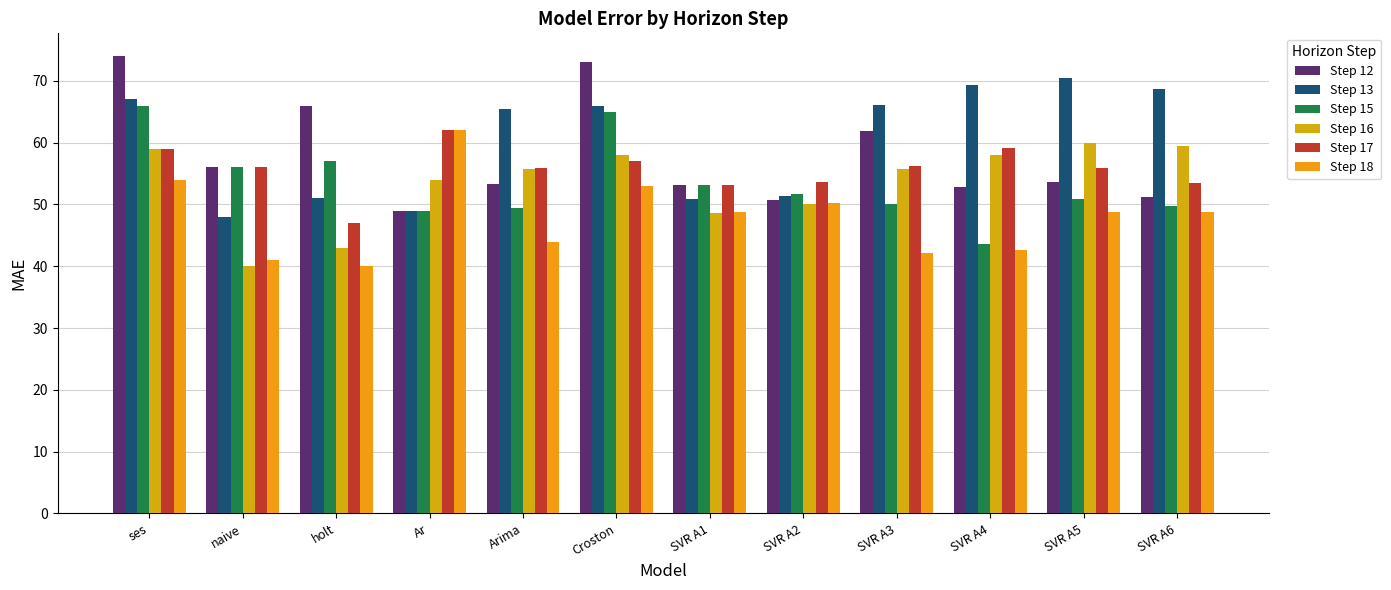

How many bars are there in total?

72